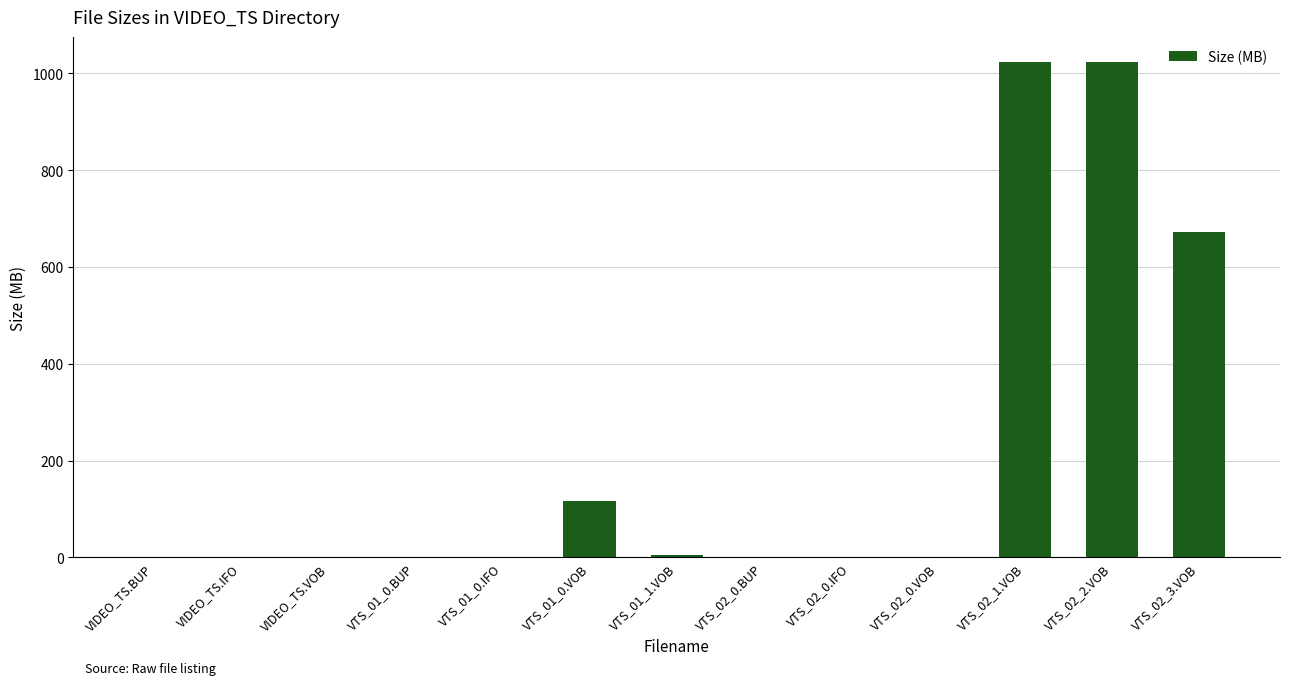

What is the maximum value shown in the chart?

1023.8